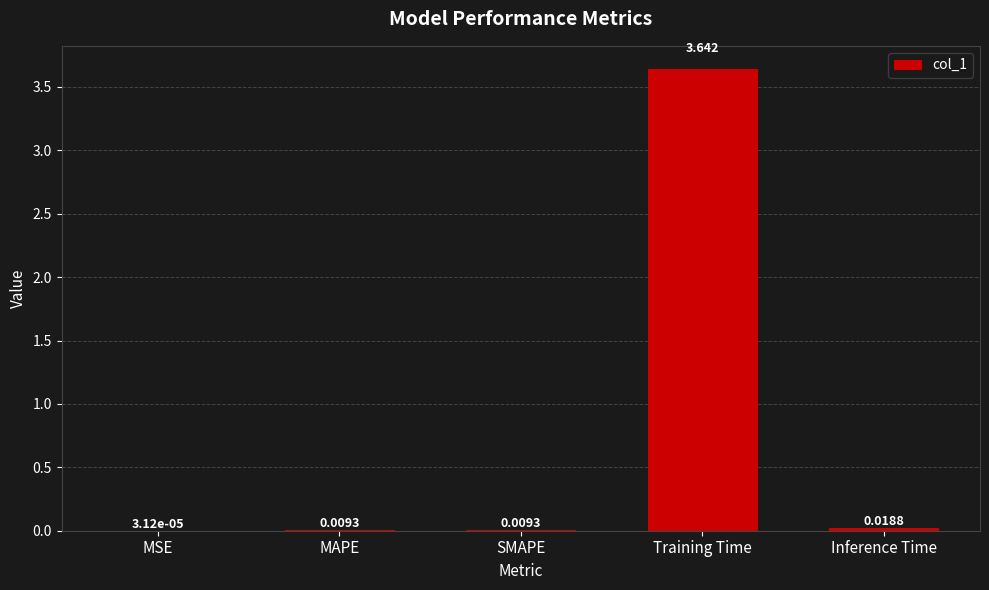

What is the average value?

0.7